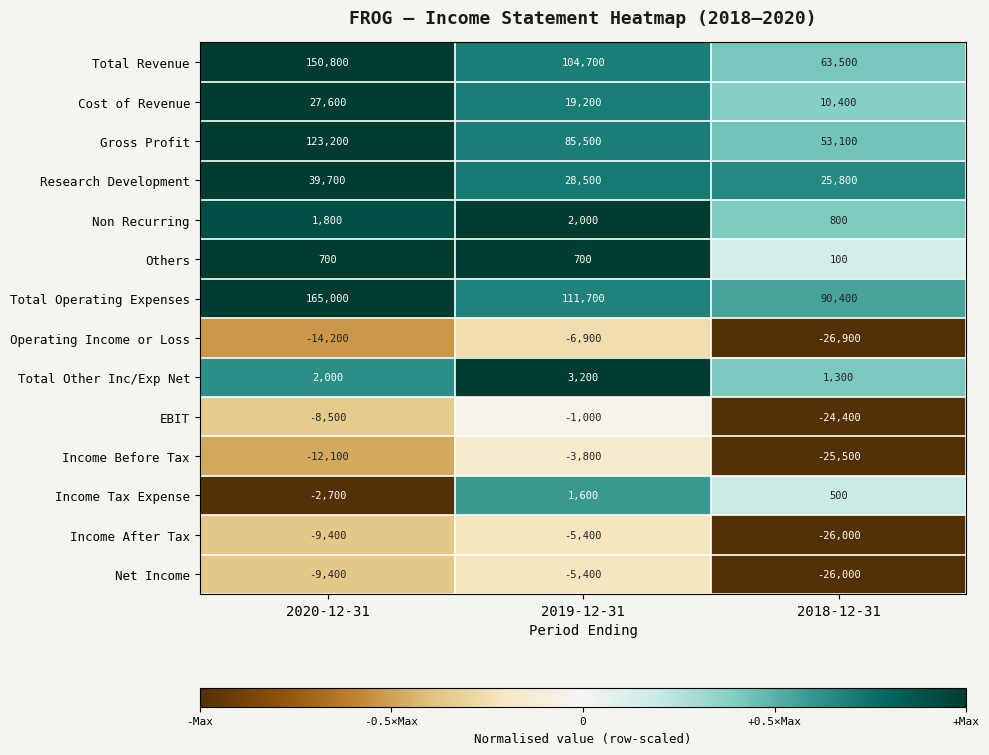

True or false: Cost of Revenue has a value of 12075 at 2019-12-31.

False